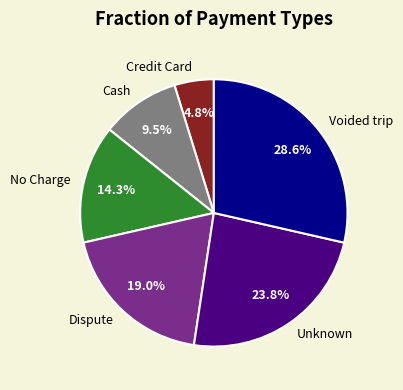

To the nearest percent, what is the difference between the largest and smallest slice percentages?

24%